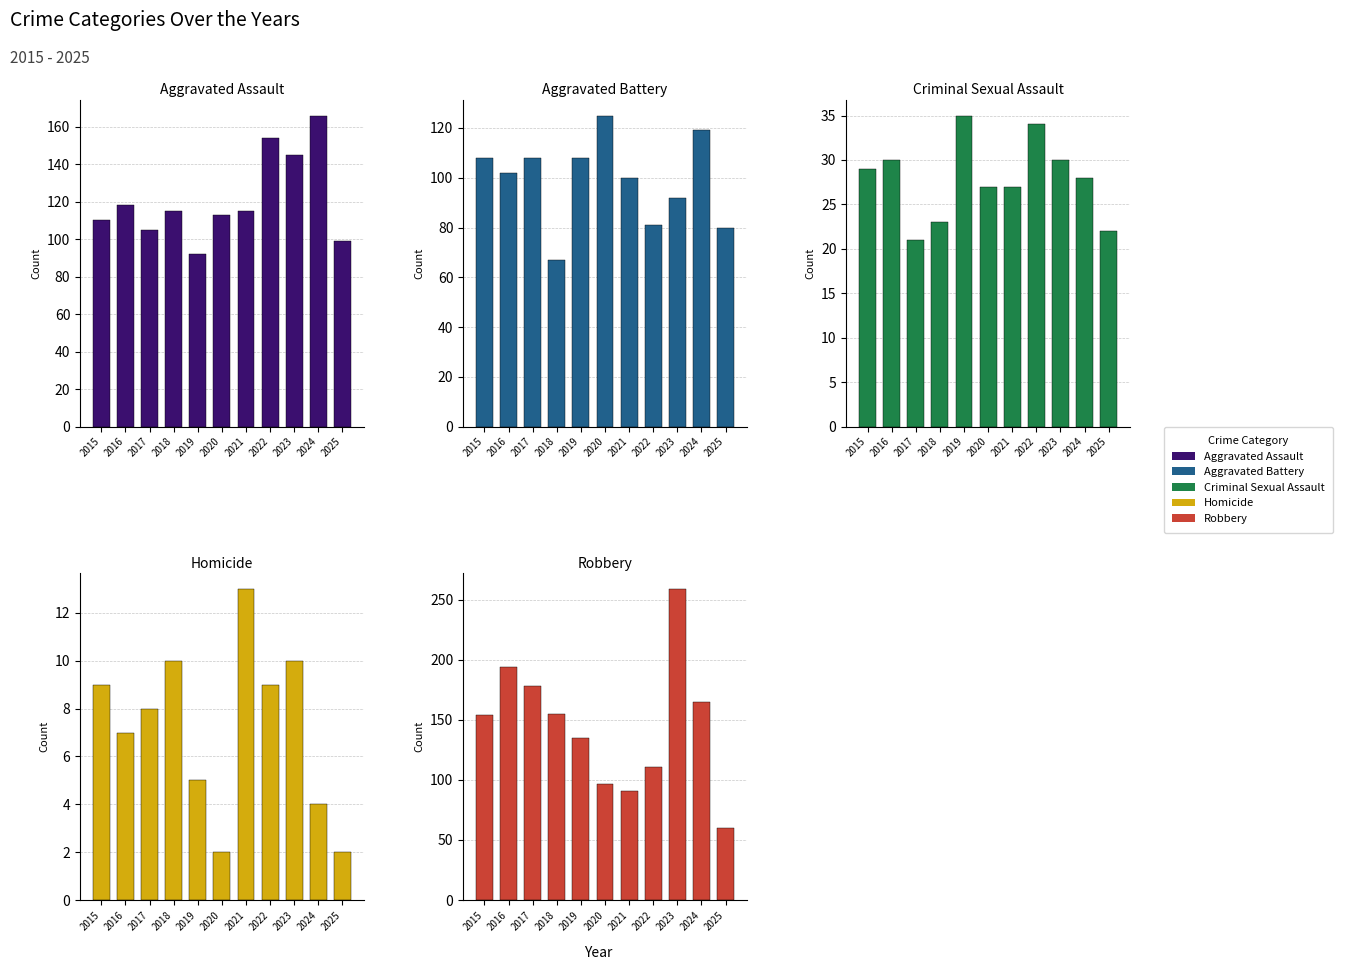

True or false: Criminal Sexual Assault has a value of 30 at 2016.

True